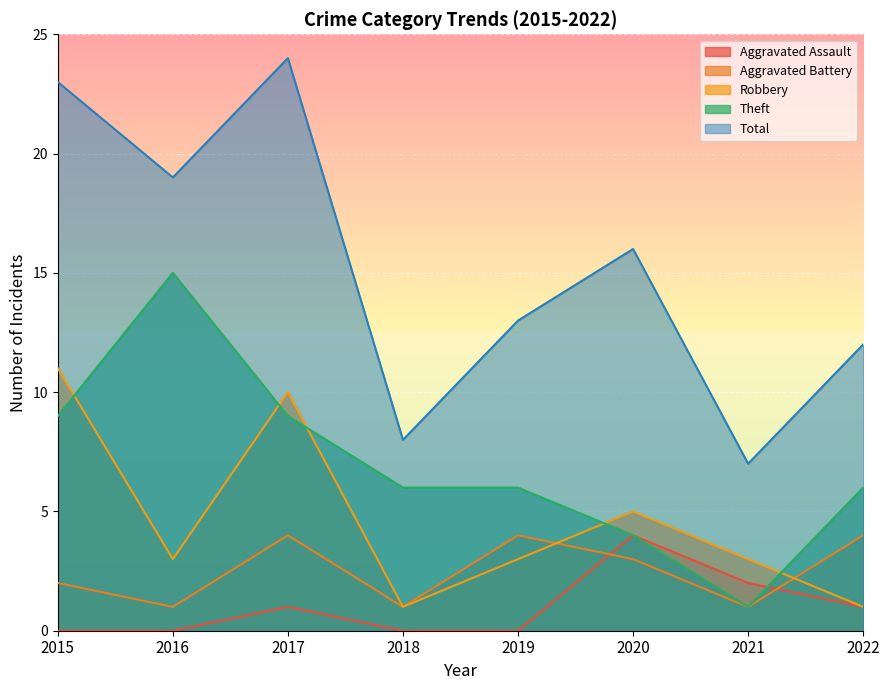

Rank the categories by Total value from lowest to highest.

2021, 2018, 2022, 2019, 2020, 2016, 2015, 2017